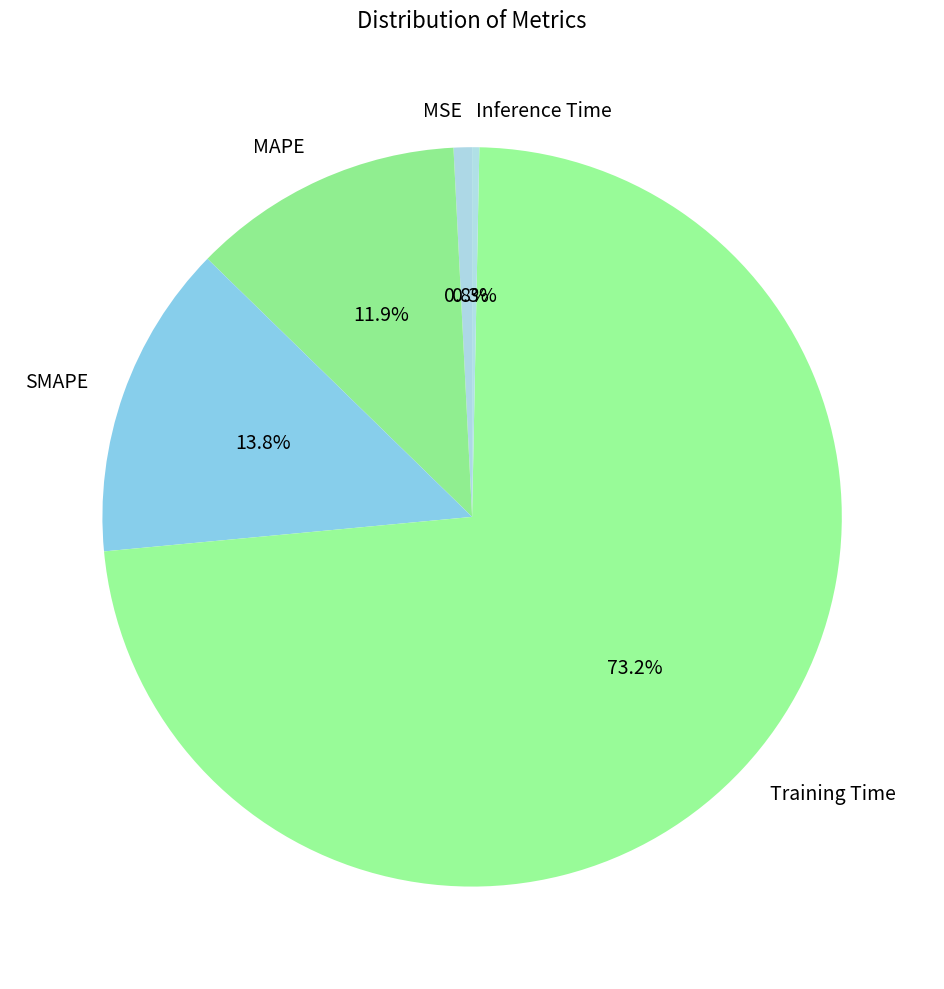

What percentage is the MSE slice, to the nearest percent?

1%